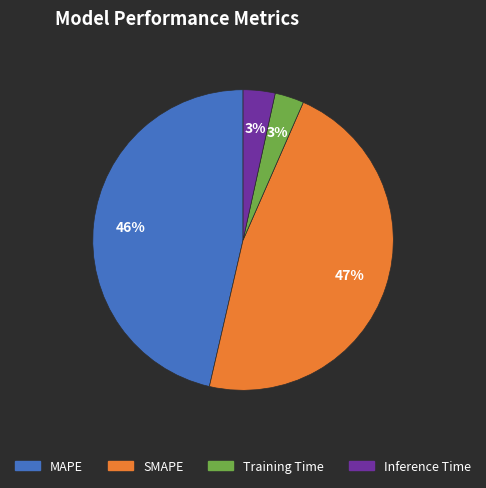

Which slice is the largest?

SMAPE